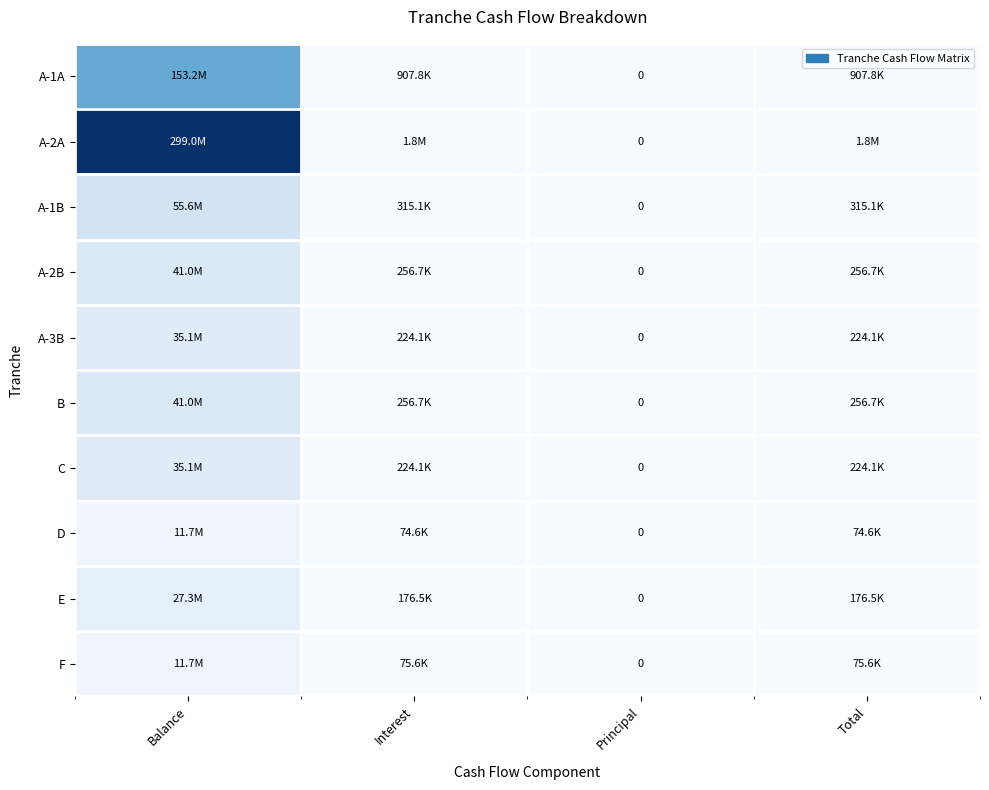

What is the maximum value shown in the chart?

299000640.0